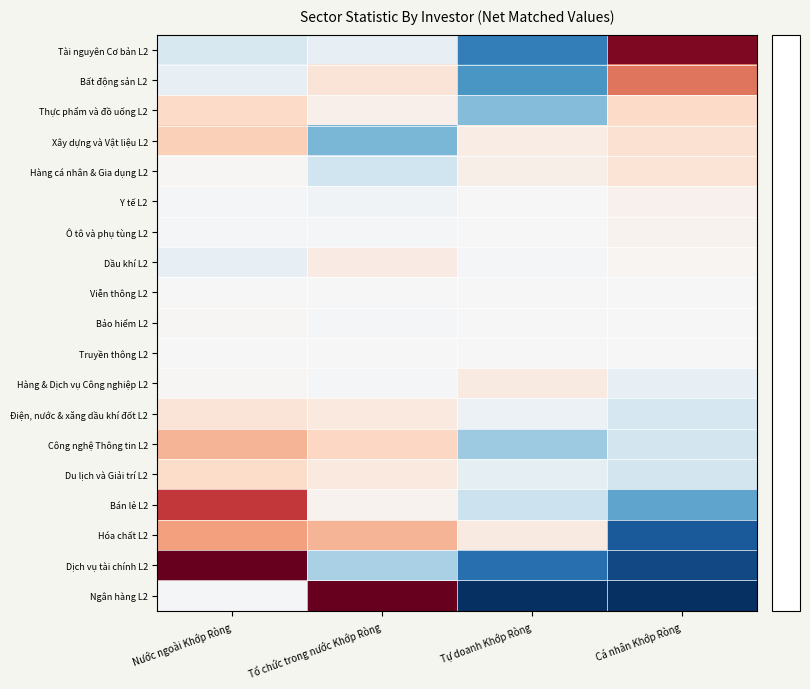

List the series in order of their peak value, highest first.

Ngân hàng L2, Dịch vụ tài chính L2, Tài nguyên Cơ bản L2, Bán lẻ L2, Bất động sản L2, Hóa chất L2, Công nghệ Thông tin L2, Xây dựng và Vật liệu L2, Thực phẩm và đồ uống L2, Du lịch và Giải trí L2, Hàng cá nhân & Gia dụng L2, Điện, nước & xăng dầu khí đốt L2, Hàng & Dịch vụ Công nghiệp L2, Dầu khí L2, Y tế L2, Ô tô và phụ tùng L2, Bảo hiểm L2, Truyền thông L2, Viễn thông L2